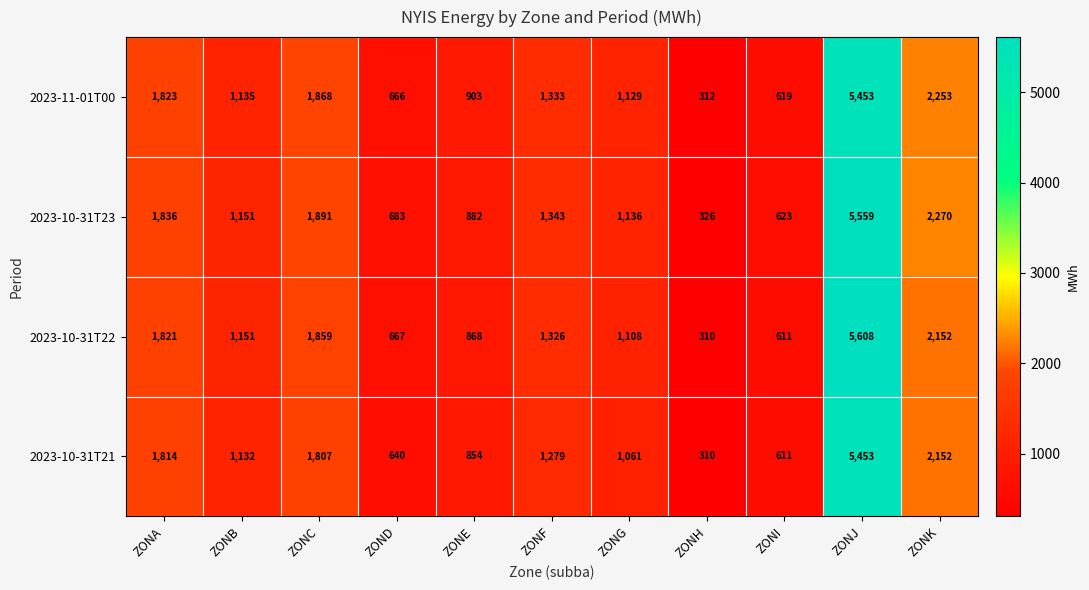

At which label does 2023-11-01T00 first exceed 1135?

ZONA